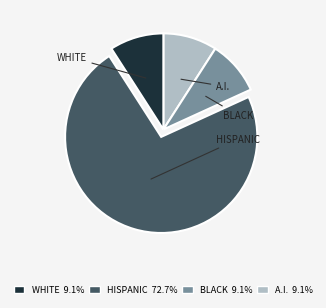

Does any single category account for the majority?

Yes